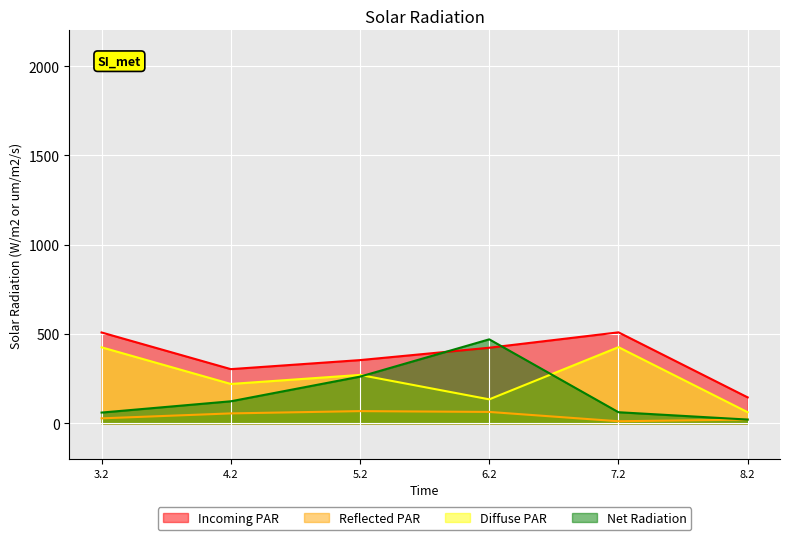

At which category is the sum across all series the highest?

6.2